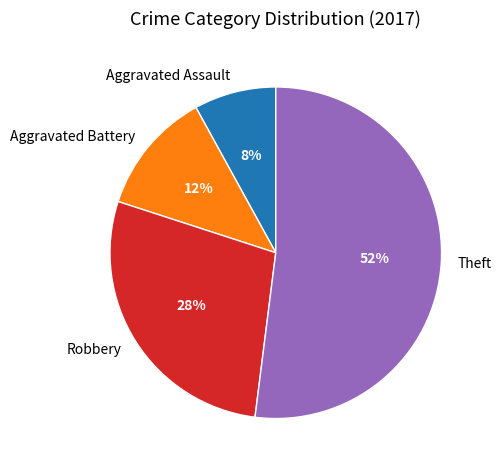

To the nearest percent, what portion does Theft represent?

52%